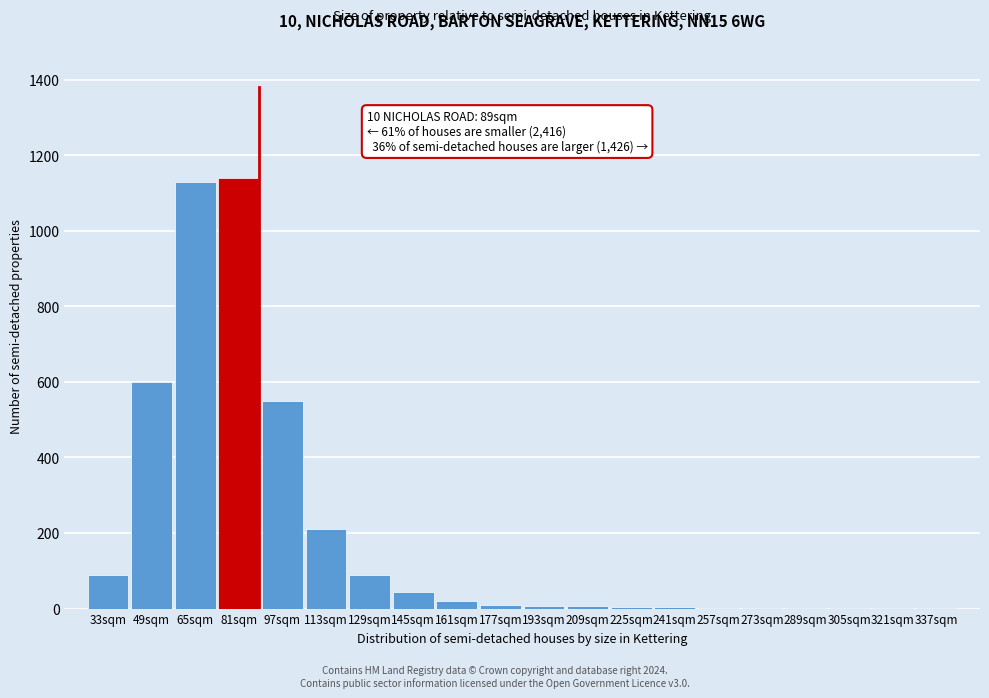

What is the change in value from 65sqm to 113sqm?

-920